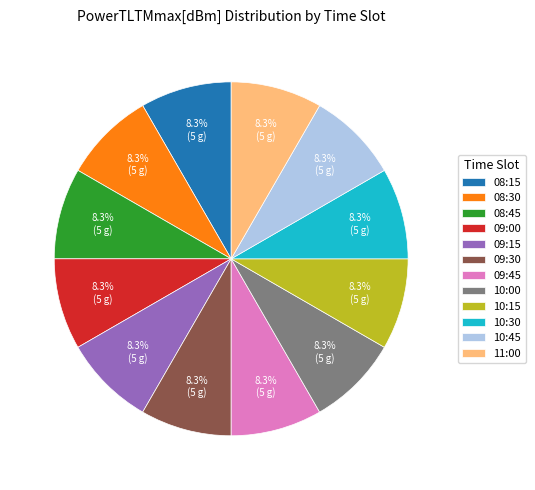

Does 10:30 account for over 50% of the chart?

No